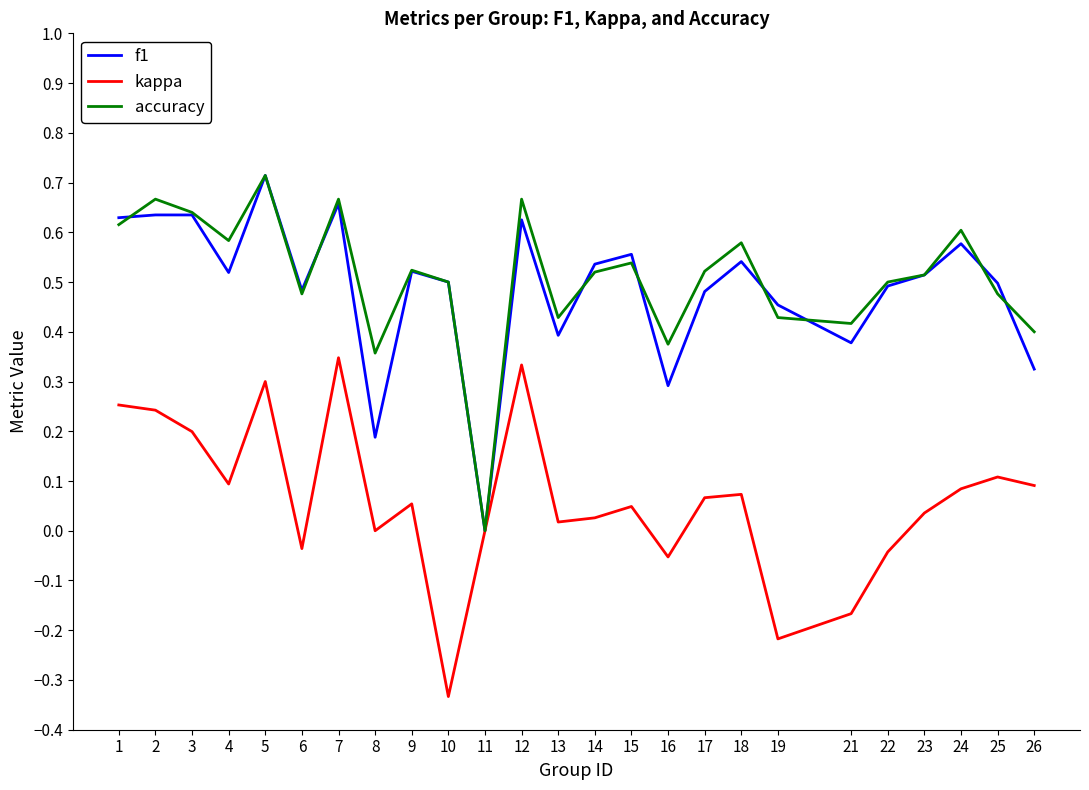

What is the total value across all series at 7?

1.7